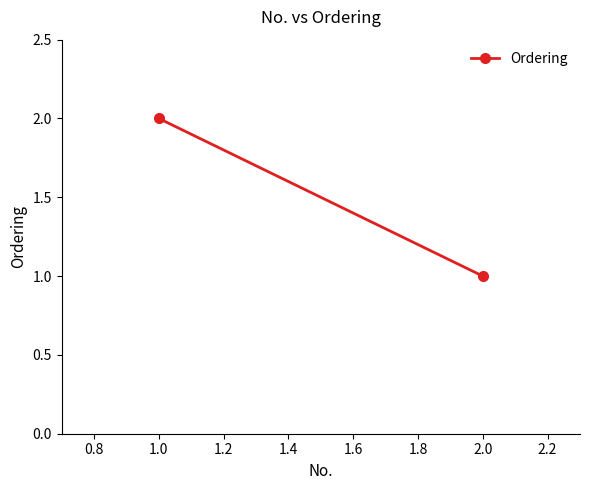

What is the difference between the maximum and minimum values?

1